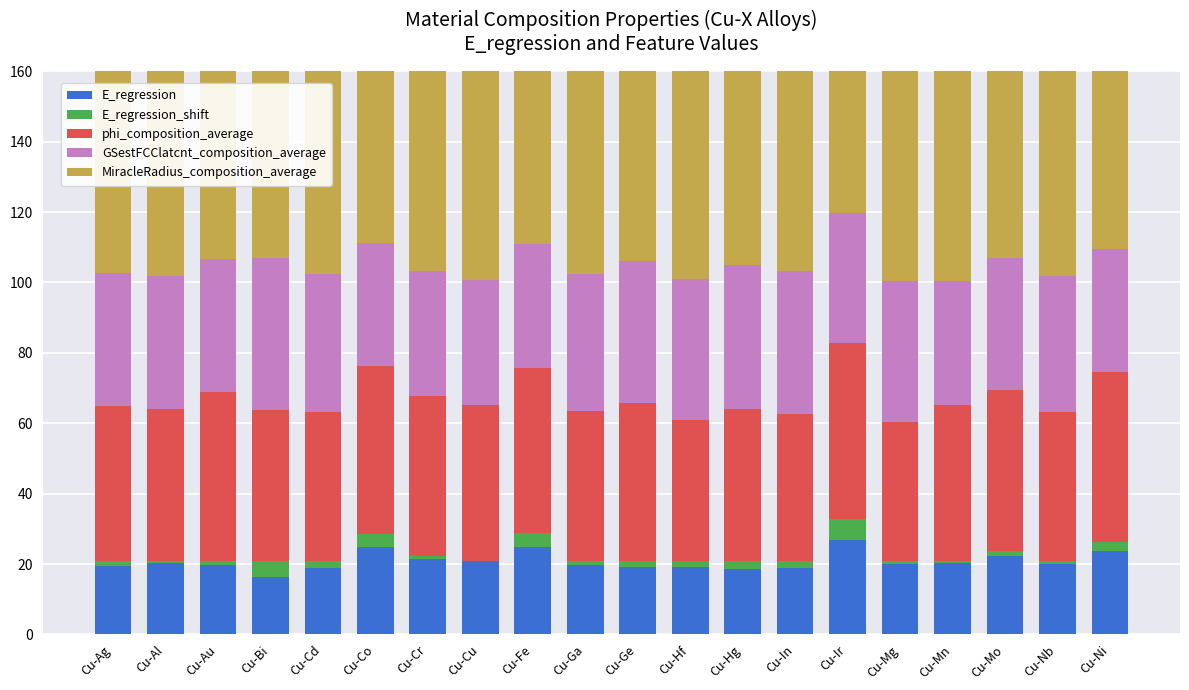

What position from the right is Cu-Al?

19